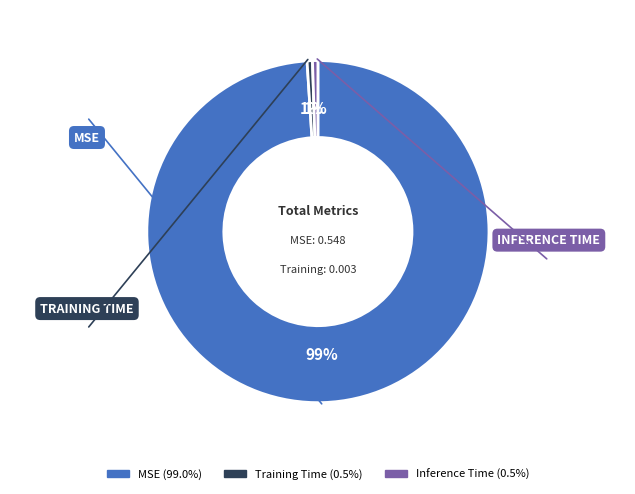

Which slice is the largest?

MSE